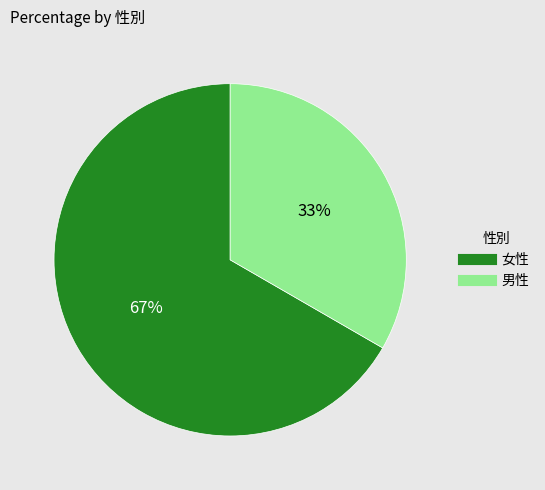

To the nearest percent, what percentage of the pie is 男性?

33%